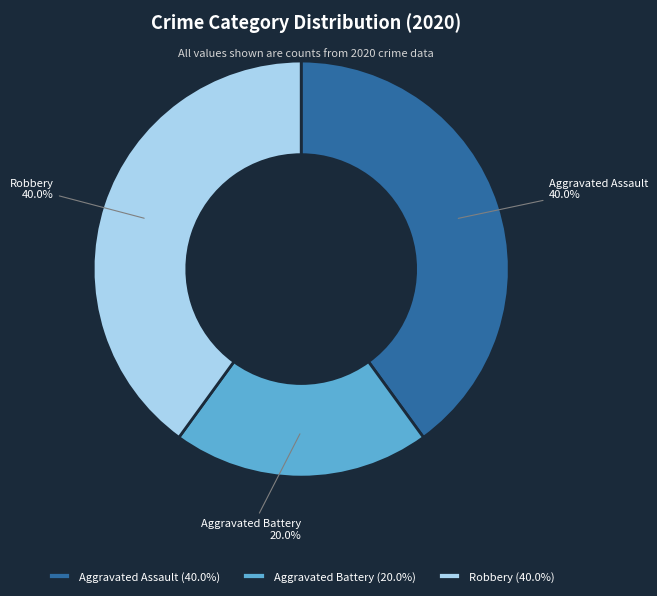

What portion of the pie excludes Aggravated Assault?

60.0%